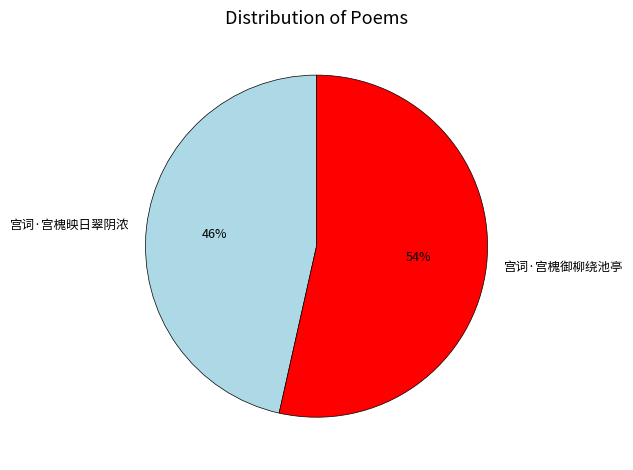

Which has a higher value, 宫词·宫槐映日翠阴浓 or 宫词·宫槐御柳绕池亭?

宫词·宫槐御柳绕池亭